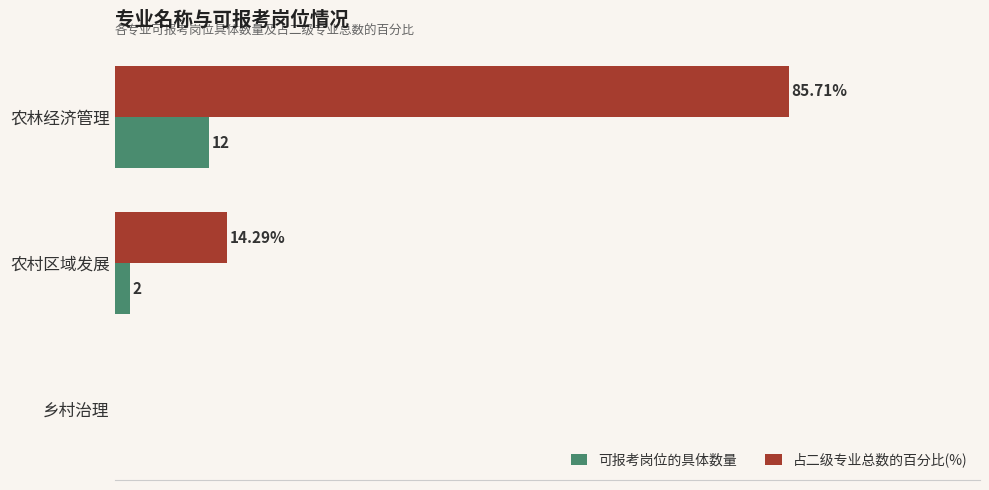

Which label corresponds to the largest value in the chart?

农林经济管理